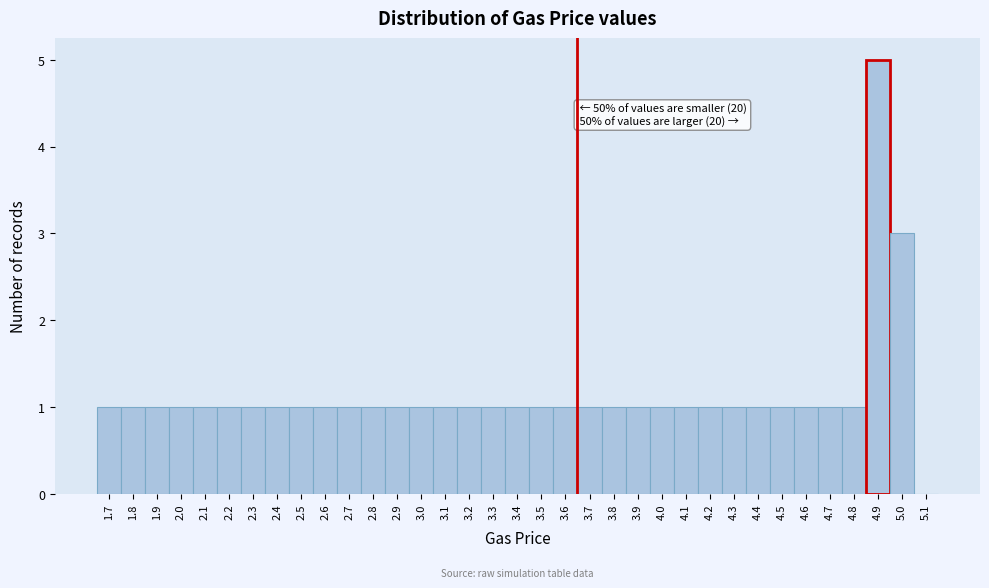

Over which range of the x-axis is the bar tallest?

4.85 to 4.95